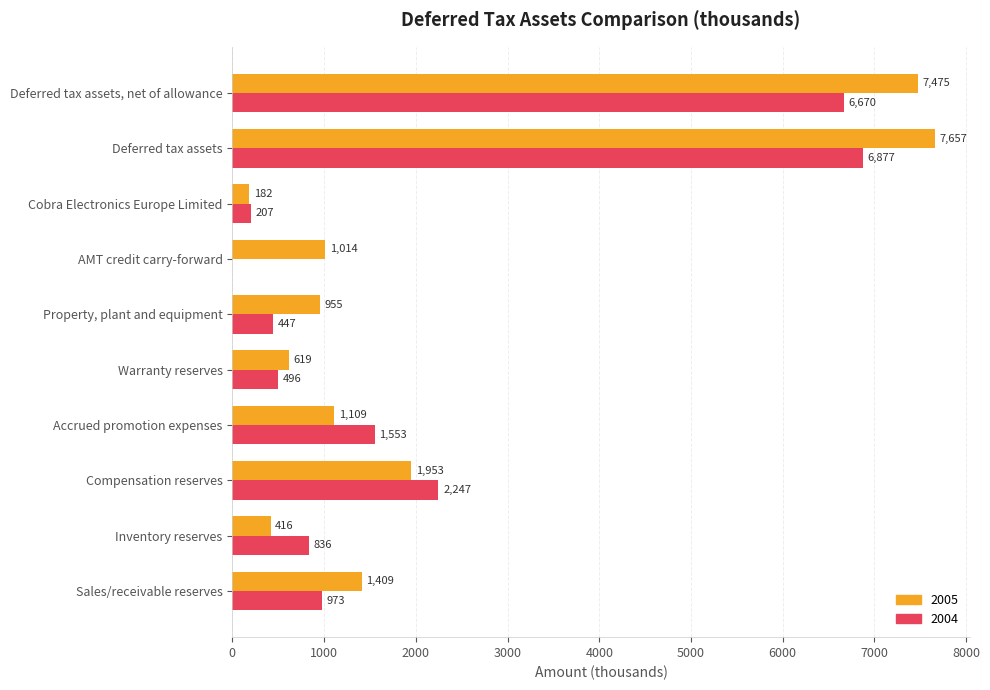

How many categories are shown in the chart?

10